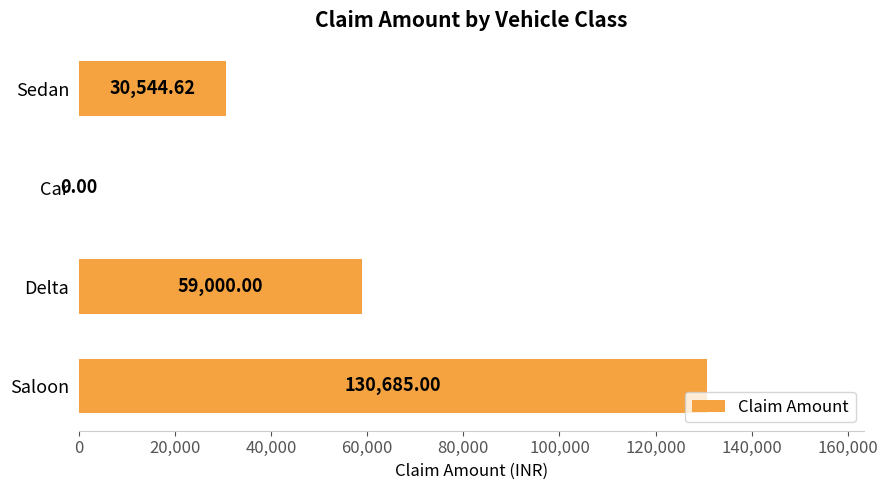

What is the sum of all values?

220229.6